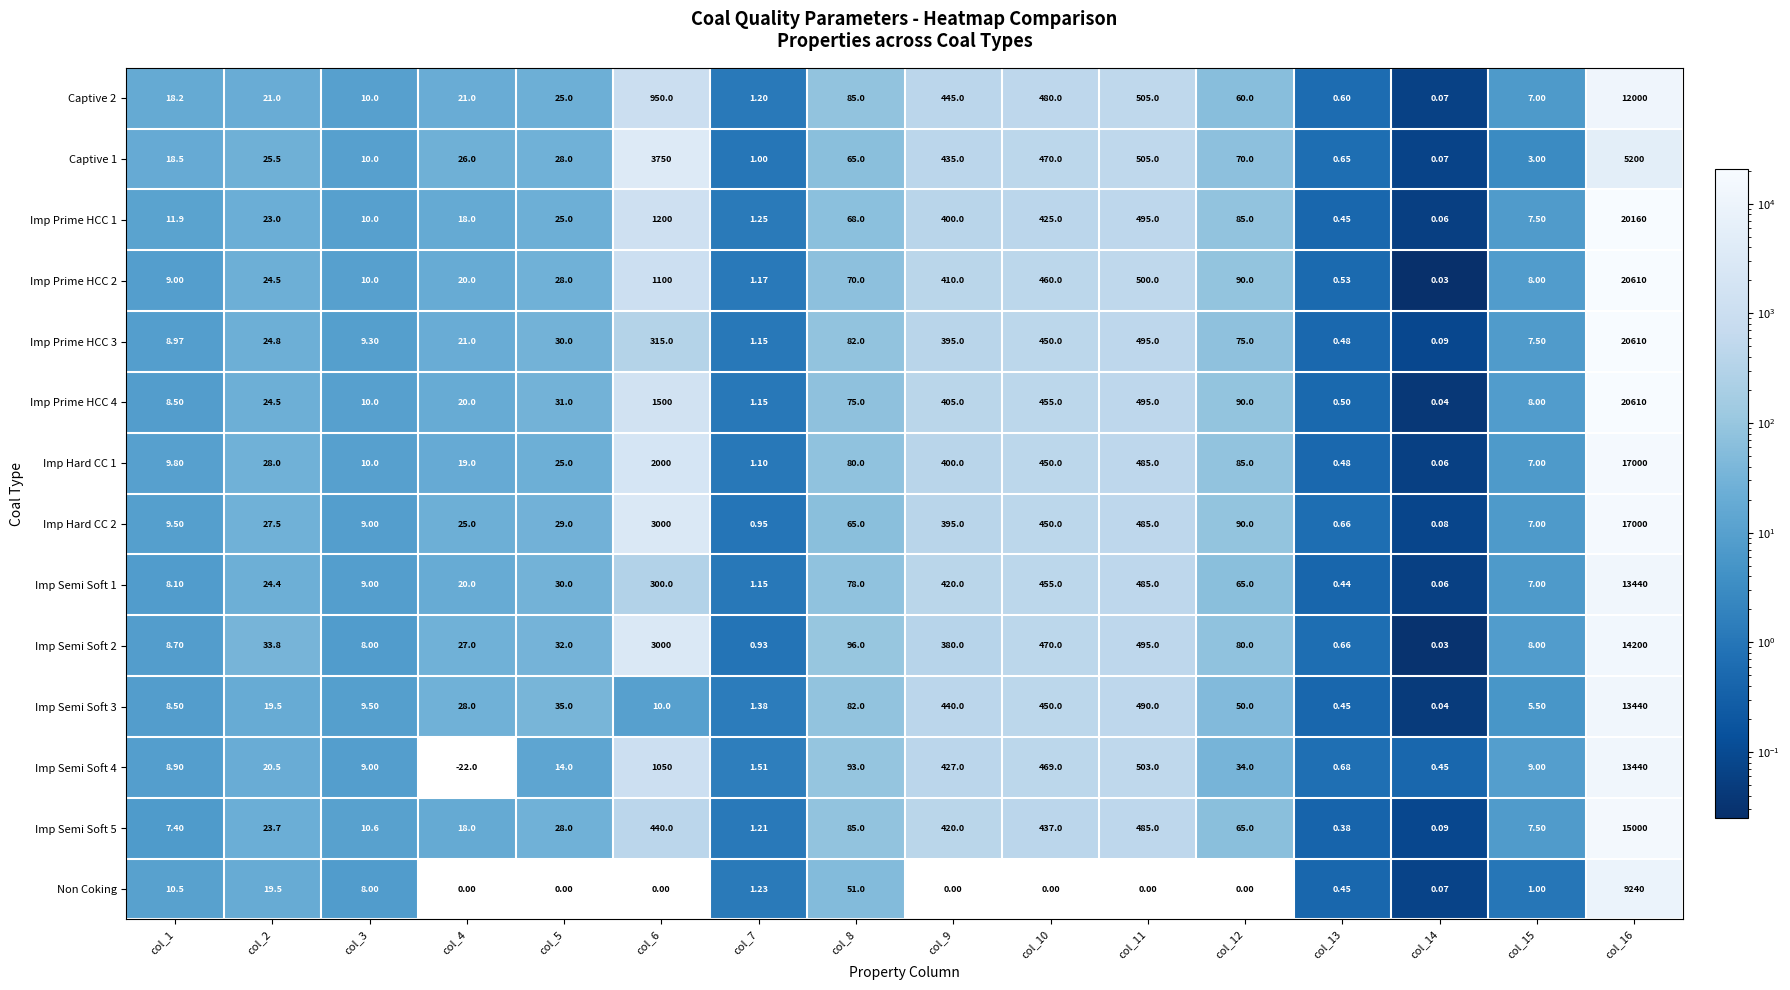

What is the spread (max minus min) of values at col_7?

0.6